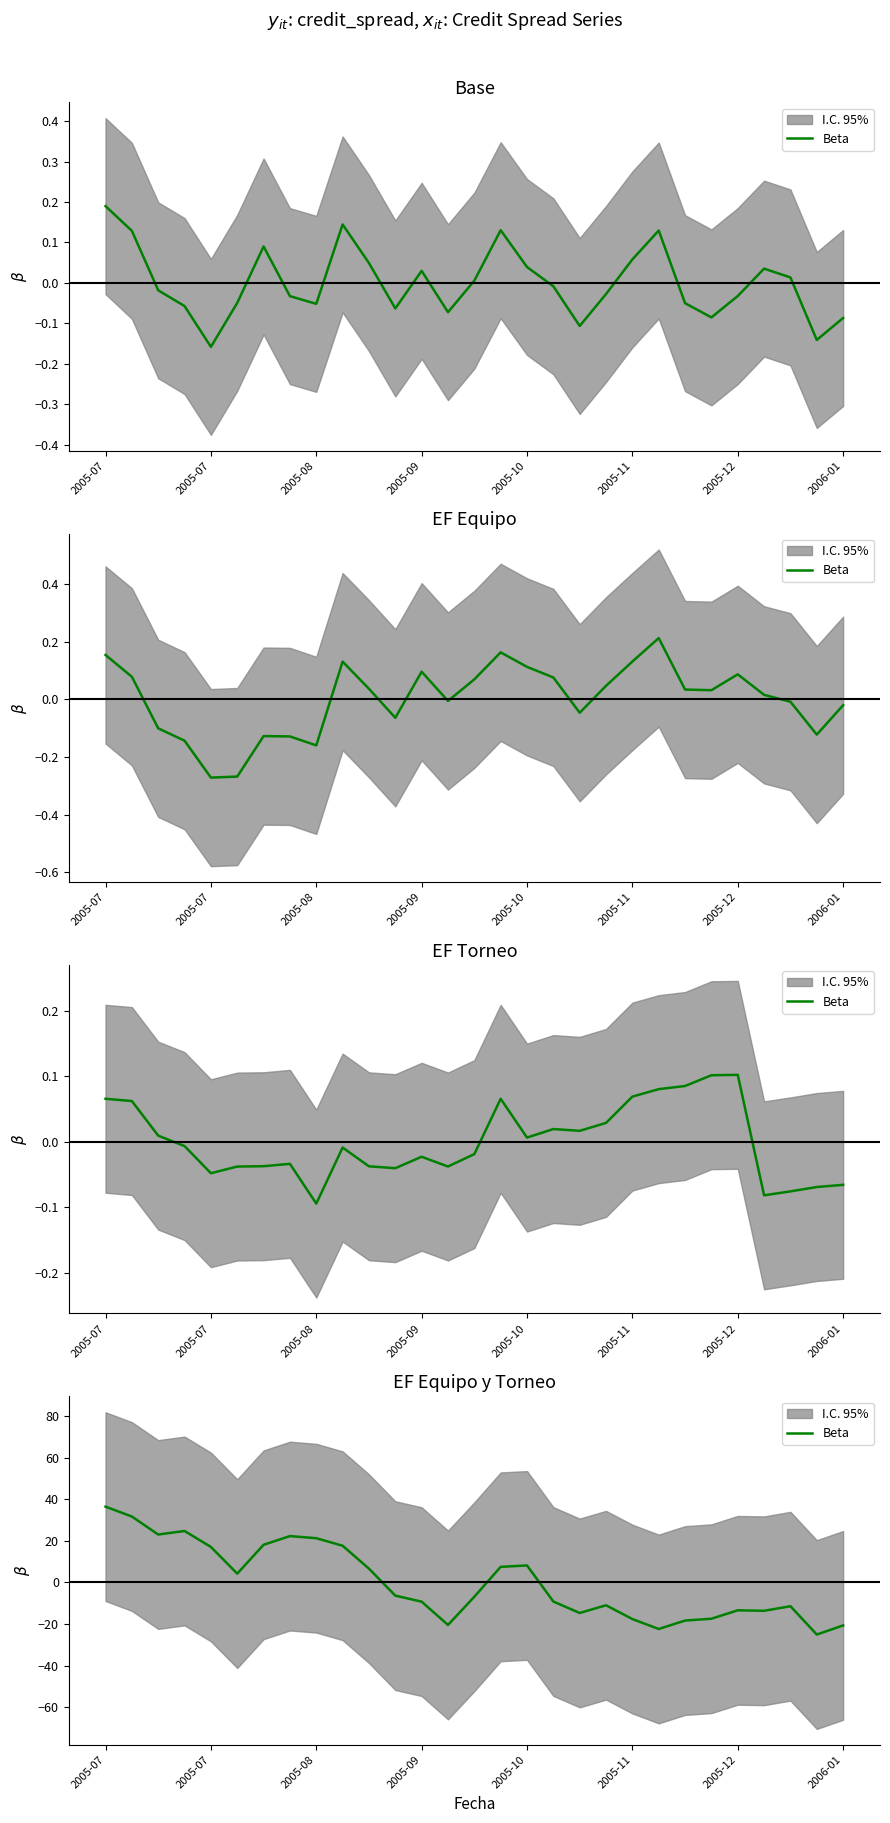

What is the sum of the values at 18 and 2005-07?

16.9